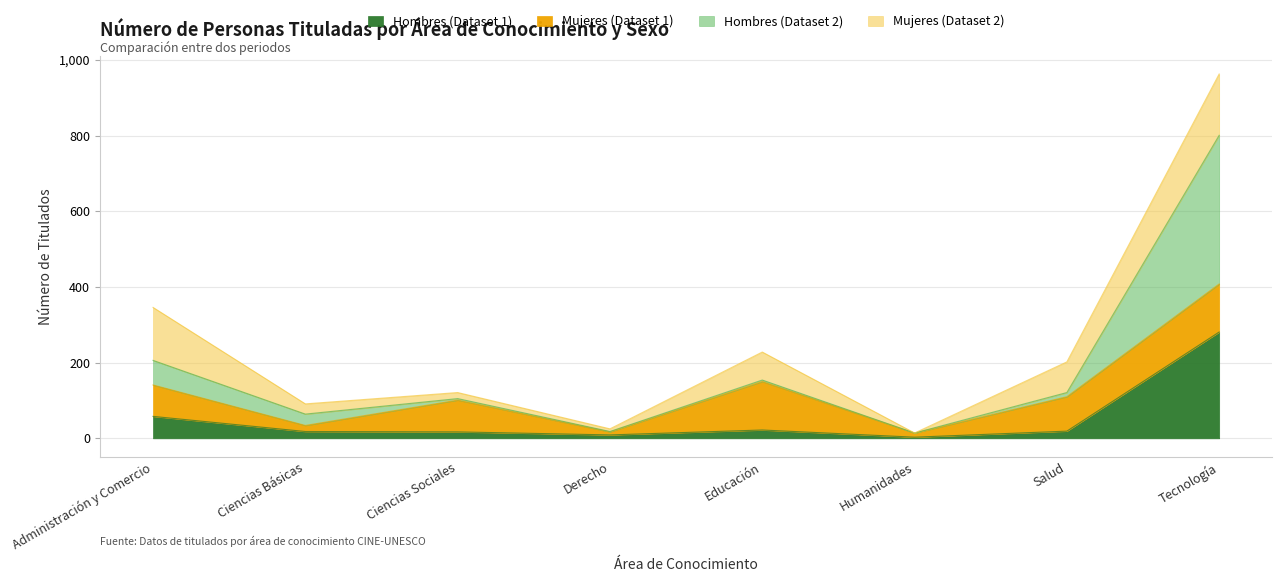

True or false: Hombres (Dataset 2) has a value of 61 at Educación.

False